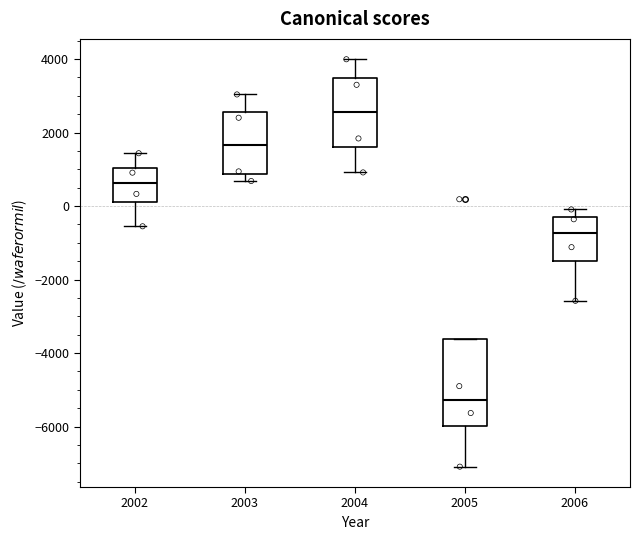

Reading left to right, transcribe this box plot: for each box, give where its median line is, the range the box spans, and where its two whiskers end, as read against the y-axis. The values are not printed on the chart, so give them approximately, as read against the axis.

2002: median 600, box 200 to 1000, whiskers -600 to 1400
2003: median 1600, box 800 to 2600, whiskers 600 to 3000
2004: median 2600, box 1600 to 3400, whiskers 1000 to 4000
2005: median -5200, box -6000 to -3600, whiskers -7000 to -3600
2006: median -800, box -1400 to -200, whiskers -2600 to 0